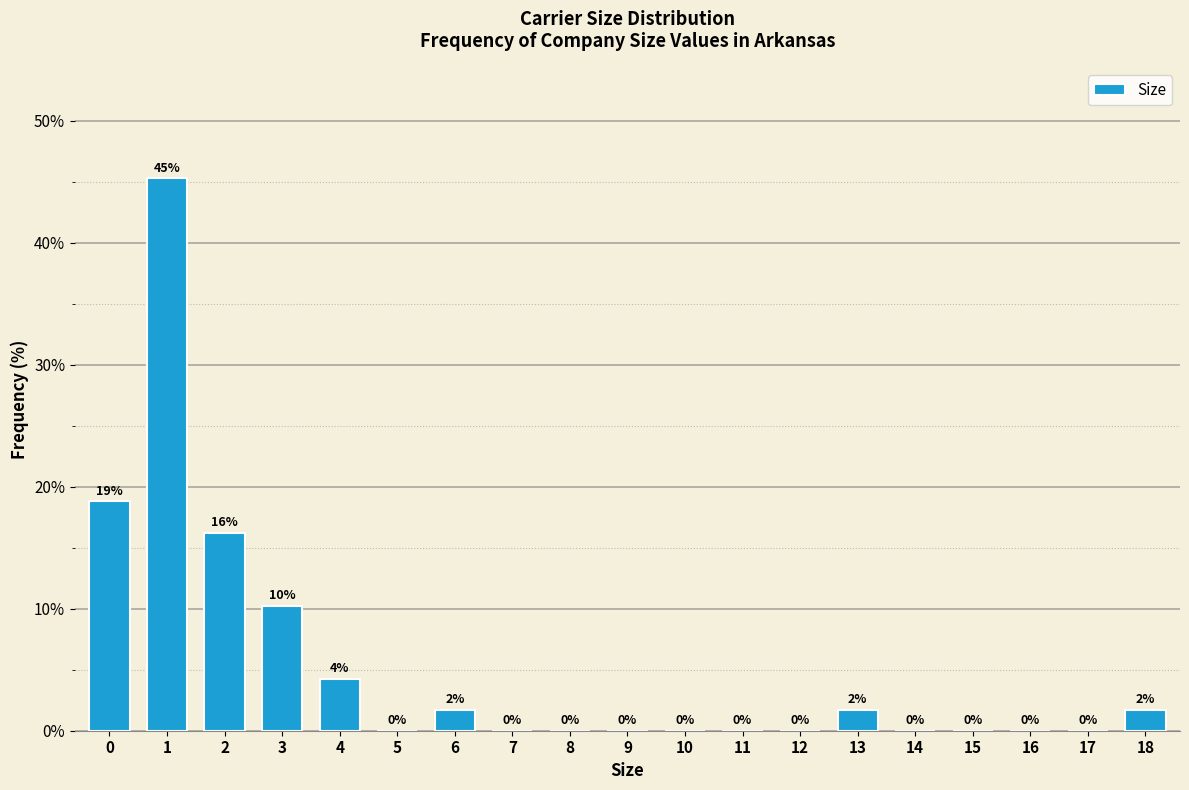

What is the greatest value displayed?

45.3